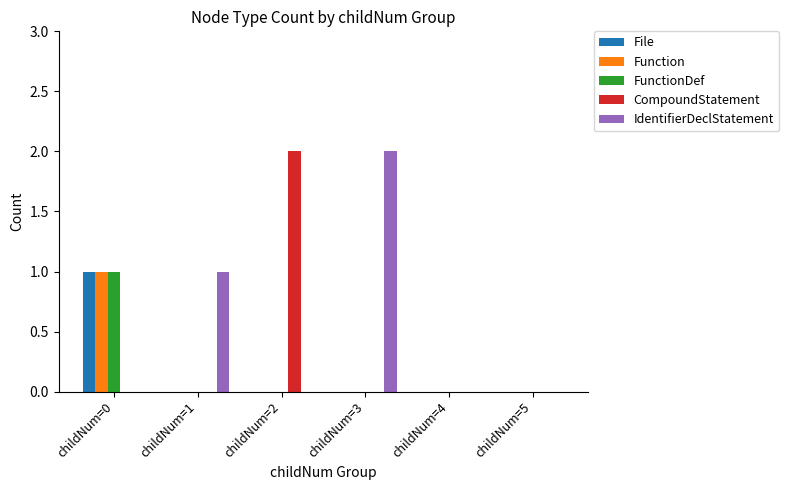

At which category is the sum across all series the highest?

childNum=0